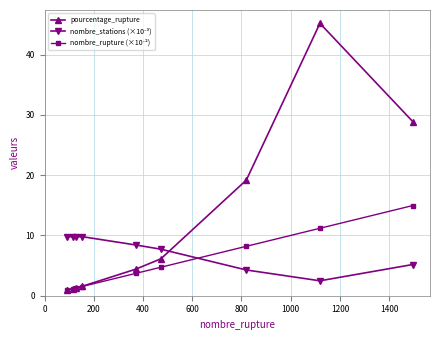

What is the greatest value displayed?

45.2